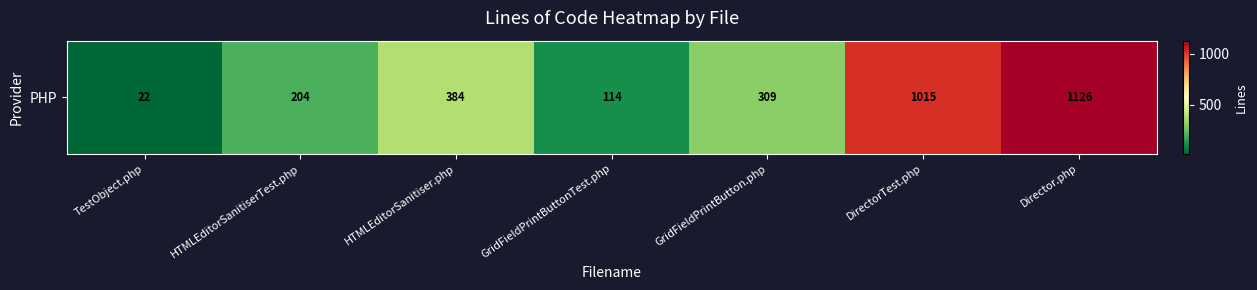

What is the average value?

453